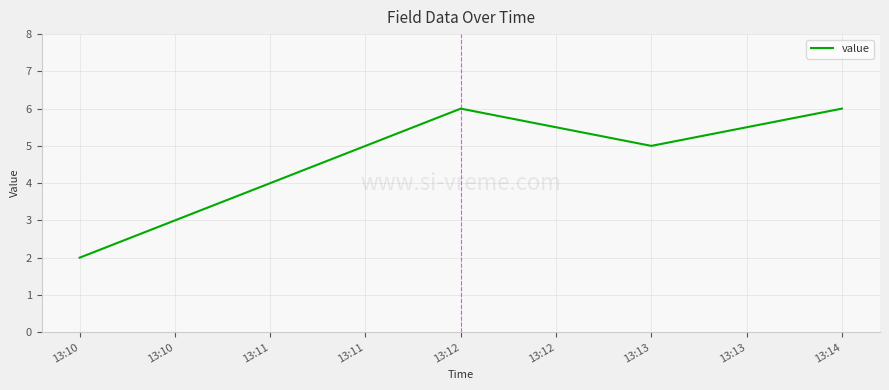

What is the maximum value shown in the chart?

6